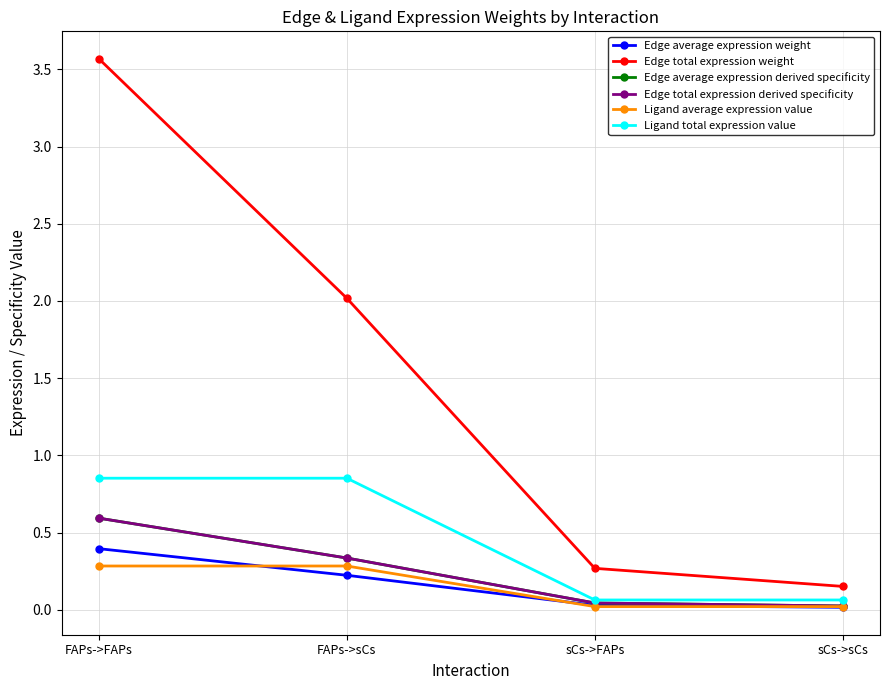

What is the sum of the Edge total expression weight values at FAPs->sCs and FAPs->FAPs?

5.6